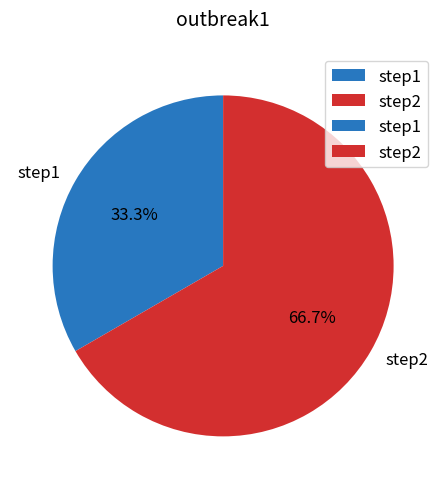

Count the number of slices in the pie.

2